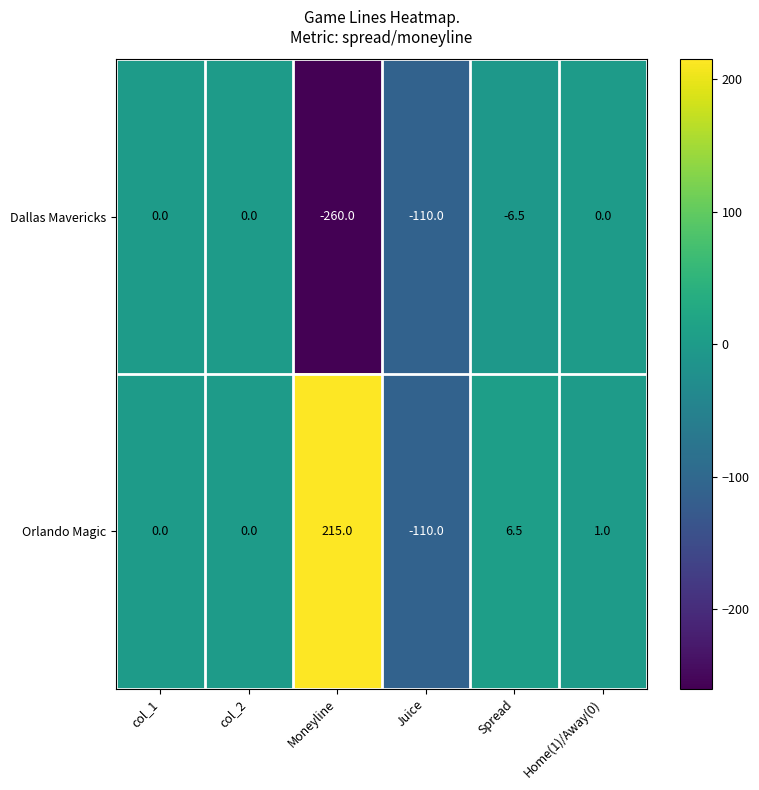

Reading left to right, list all the values displayed in this chart.

Dallas Mavericks: 0.0	0.0	-260.0	-110.0	-6.5	0.0
Orlando Magic: 0.0	0.0	215.0	-110.0	6.5	1.0